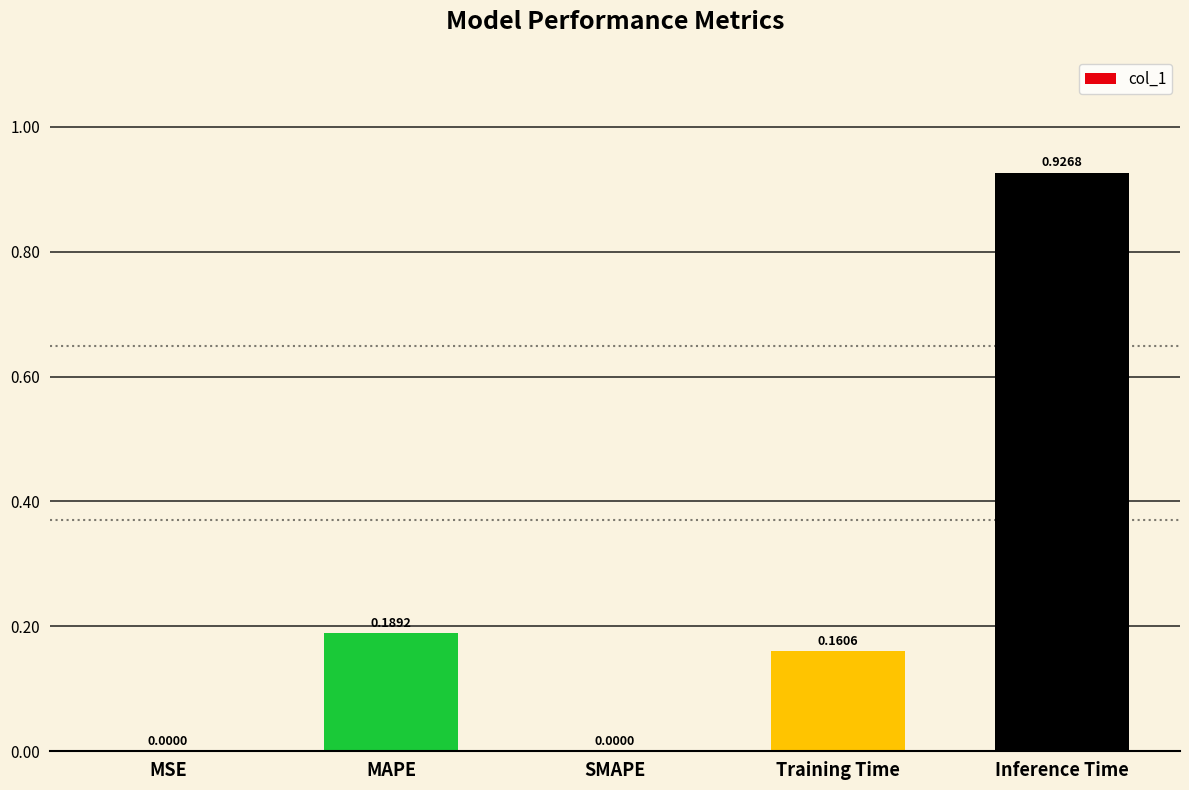

What is the sum of all values?

1.3